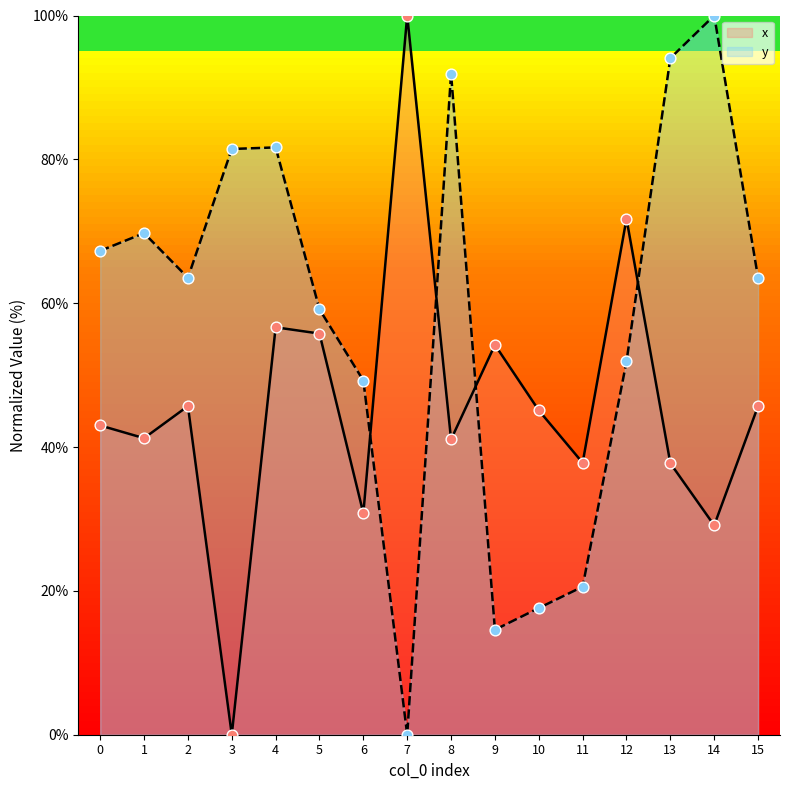

What is the total value across all series at 12?

123.6